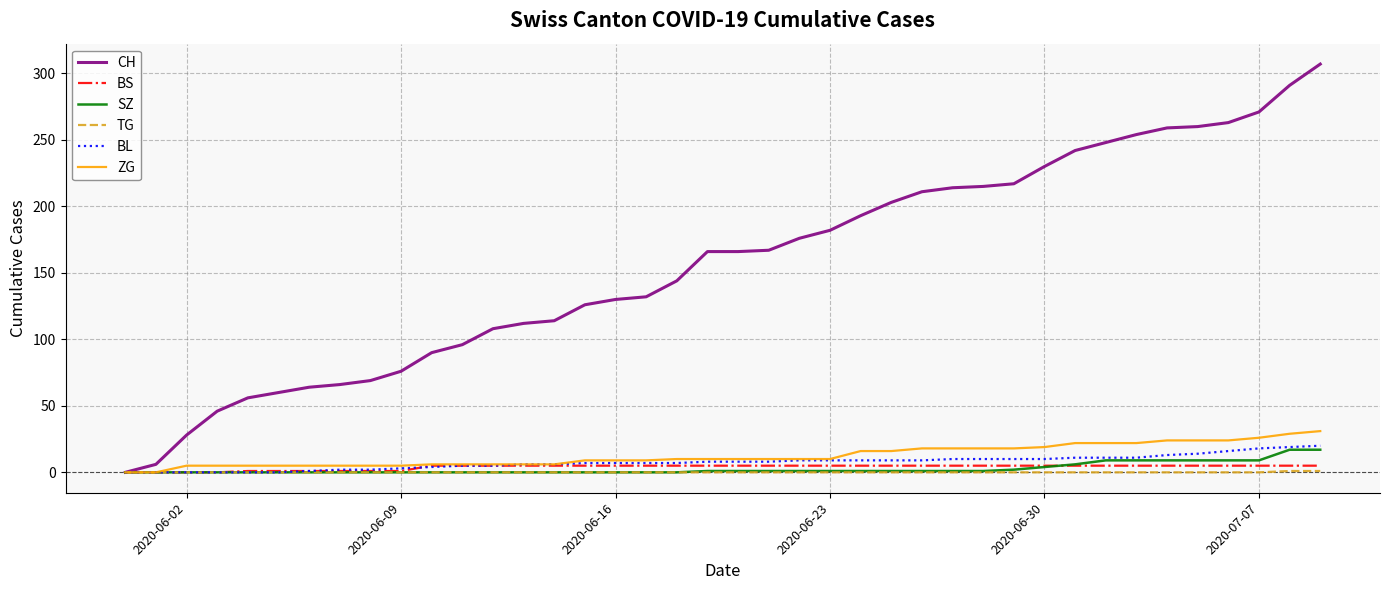

Which series has the largest total across all categories?

CH